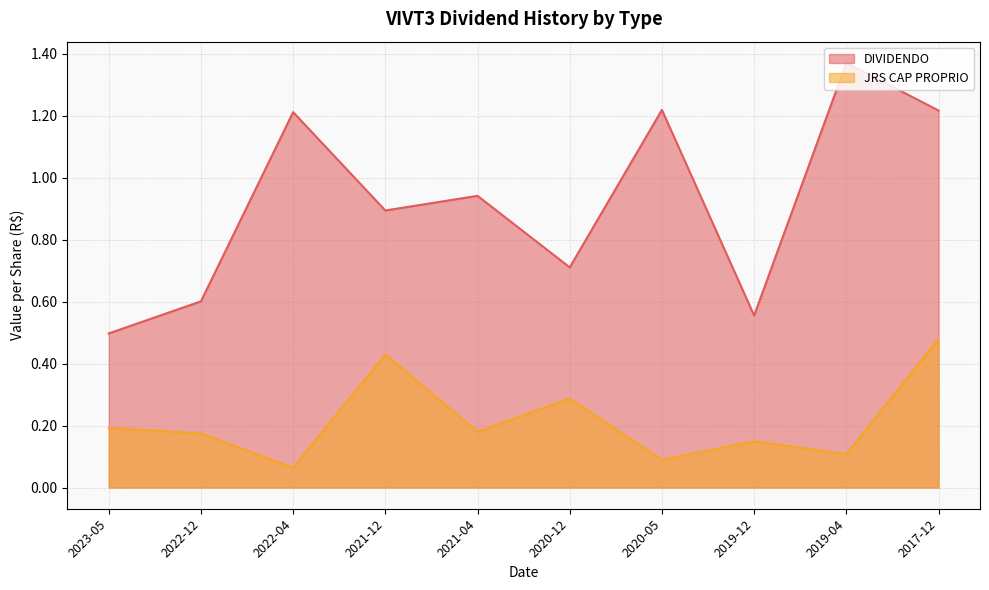

Which category has the lowest value in the JRS CAP PROPRIO series?

2022-04